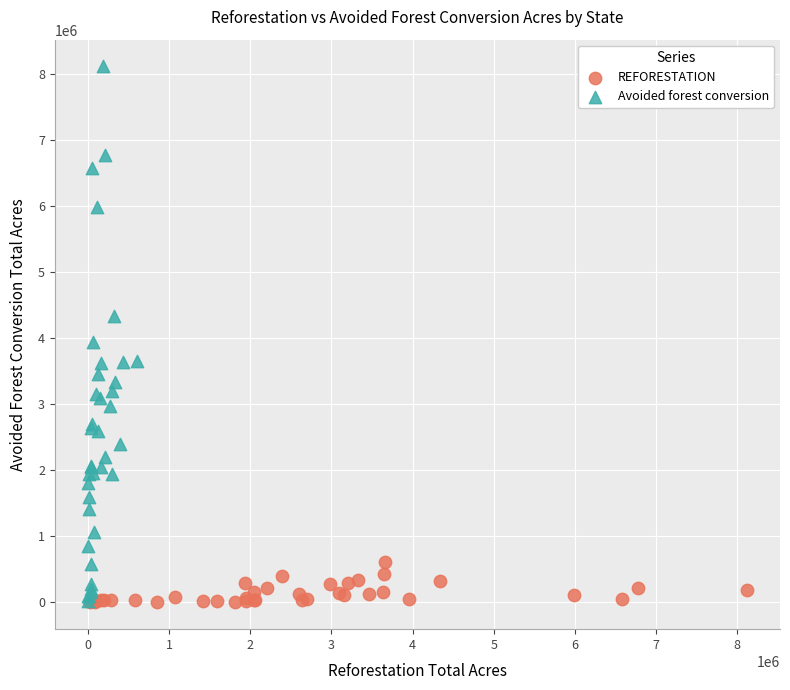

Which series reaches the maximum Y coordinate?

Avoided forest conversion